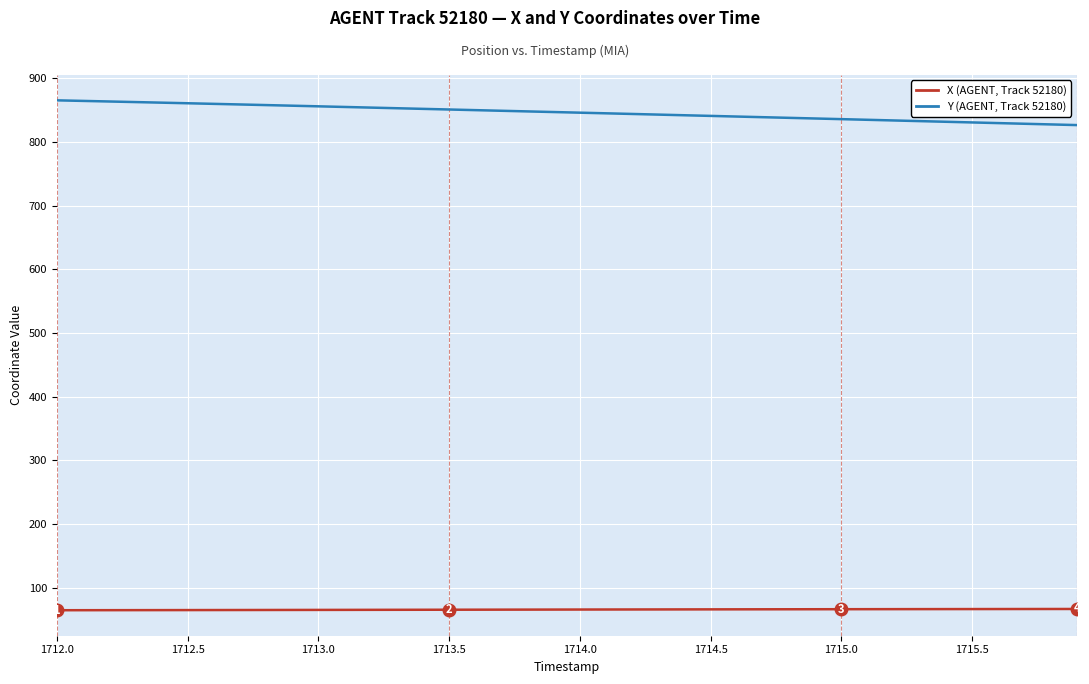

What is the difference between the maximum and minimum values in the Y (AGENT, Track 52180) series?

38.8